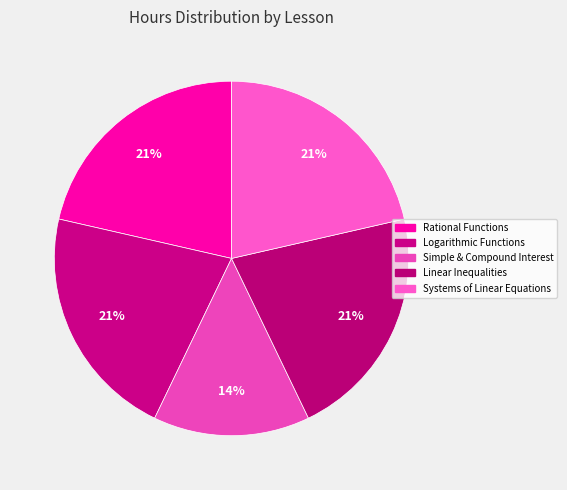

What is the smallest slice in the pie chart?

Simple and Compound Interest